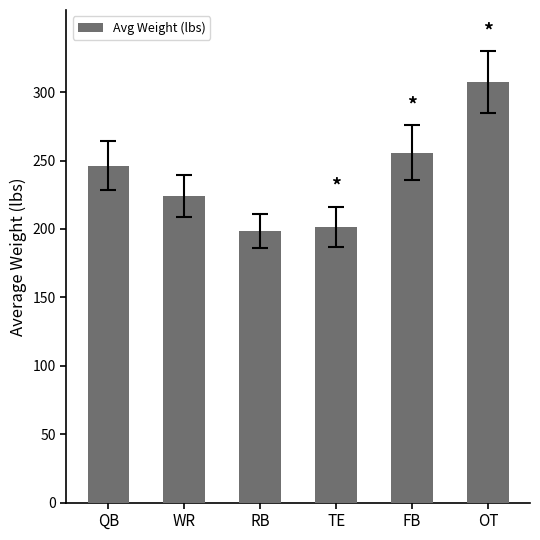

What is the difference between the maximum and minimum values?

108.7